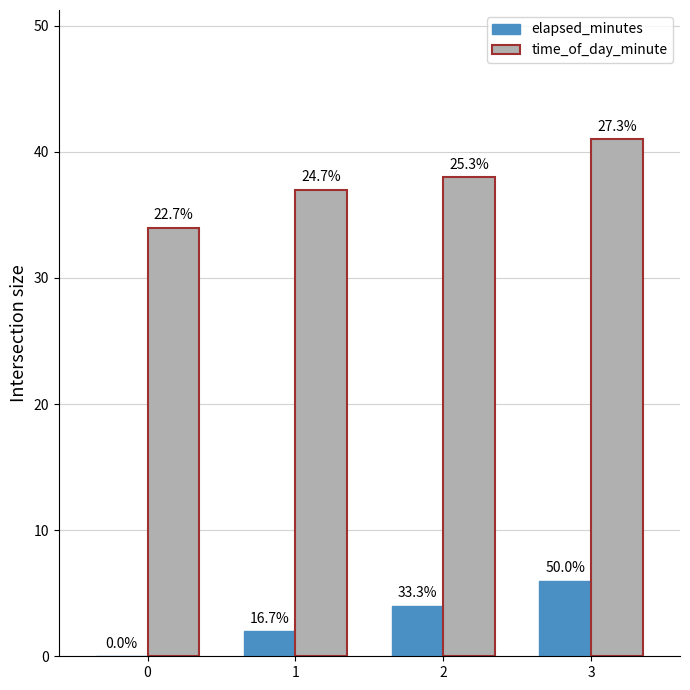

Rank the series by their average value, from lowest to highest.

elapsed_minutes, time_of_day_minute